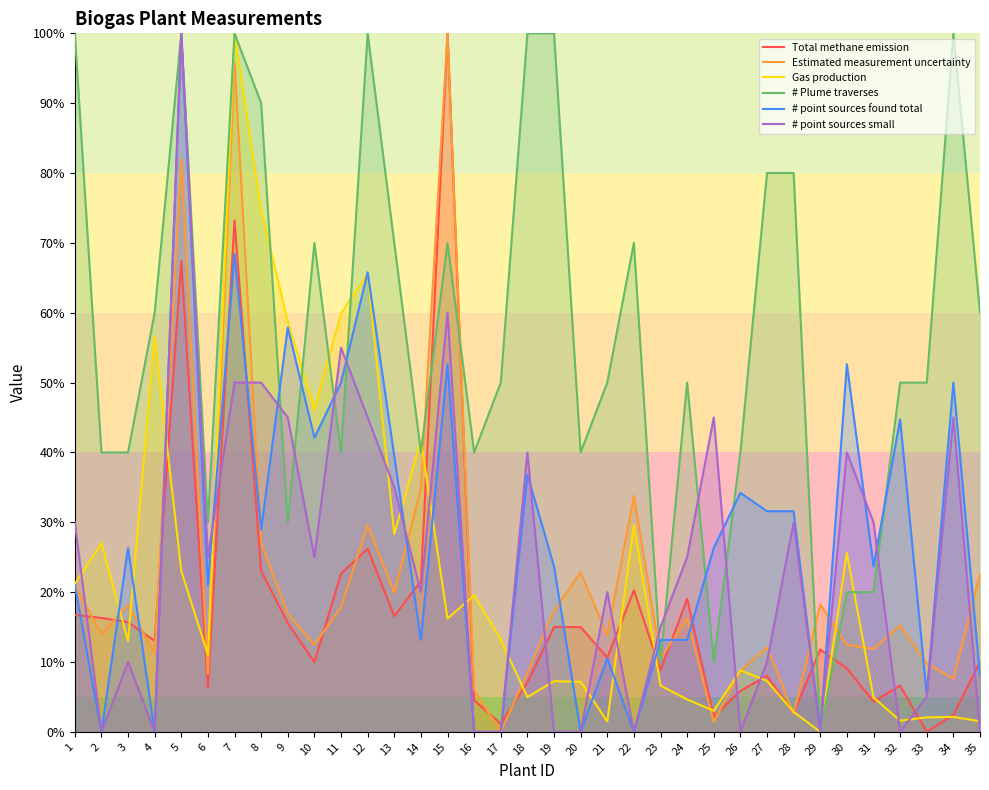

Reading right to left, list all the values displayed in this chart.

Total methane emission: 35=10.0	34=2.4	33=0.0	32=6.6	31=4.3	30=9.1	29=11.8	28=2.7	27=8.0	26=5.9	25=2.2	24=19.0	23=8.8	22=20.3	21=10.6	20=15.0	19=15.0	18=7.1	17=1.1	16=4.5	15=100.0	14=21.5	13=16.6	12=26.2	11=22.6	10=10.0	9=15.6	8=23.1	7=73.2	6=6.3	5=67.4	4=13.0	3=15.7	2=16.3	1=16.7
Estimated measurement uncertainty: 35=22.6	34=7.6	33=9.8	32=15.2	31=11.9	30=12.5	29=18.2	28=2.6	27=12.1	26=8.7	25=1.4	24=16.2	23=10.5	22=33.8	21=13.8	20=22.8	19=17.4	18=8.4	17=0.0	16=6.0	15=100.0	14=34.9	13=19.9	12=29.6	11=17.8	10=12.5	9=16.9	8=27.1	7=95.8	6=8.3	5=82.0	4=11.3	3=18.1	2=14.0	1=20.9
Gas production: 35=1.5	34=2.1	33=2.1	32=1.6	31=4.9	30=25.6	29=0.0	28=2.8	27=7.3	26=8.8	25=3.0	24=4.6	23=6.6	22=29.6	21=1.5	20=7.2	19=7.2	18=5.0	17=13.2	16=19.5	15=16.2	14=41.7	13=28.3	12=65.6	11=59.9	10=46.2	9=58.7	8=74.7	7=100.0	6=11.0	5=23.0	4=56.6	3=13.0	2=27.0	1=21.2
# Plume traverses: 35=60.0	34=100.0	33=50.0	32=50.0	31=20.0	30=20.0	29=0.0	28=80.0	27=80.0	26=40.0	25=10.0	24=50.0	23=10.0	22=70.0	21=50.0	20=40.0	19=100.0	18=100.0	17=50.0	16=40.0	15=70.0	14=40.0	13=70.0	12=100.0	11=40.0	10=70.0	9=30.0	8=90.0	7=100.0	6=30.0	5=100.0	4=60.0	3=40.0	2=40.0	1=100.0
# point sources found total: 35=7.9	34=50.0	33=5.3	32=44.7	31=23.7	30=52.6	29=0.0	28=31.6	27=31.6	26=34.2	25=26.3	24=13.2	23=13.2	22=0.0	21=10.5	20=0.0	19=23.7	18=36.8	17=0.0	16=0.0	15=52.6	14=13.2	13=39.5	12=65.8	11=50.0	10=42.1	9=57.9	8=28.9	7=68.4	6=21.1	5=100.0	4=0.0	3=26.3	2=0.0	1=21.1
# point sources small: 35=0.0	34=45.0	33=5.0	32=0.0	31=30.0	30=40.0	29=0.0	28=30.0	27=10.0	26=0.0	25=45.0	24=25.0	23=15.0	22=0.0	21=20.0	20=0.0	19=0.0	18=40.0	17=0.0	16=0.0	15=60.0	14=20.0	13=35.0	12=45.0	11=55.0	10=25.0	9=45.0	8=50.0	7=50.0	6=25.0	5=100.0	4=0.0	3=10.0	2=0.0	1=30.0